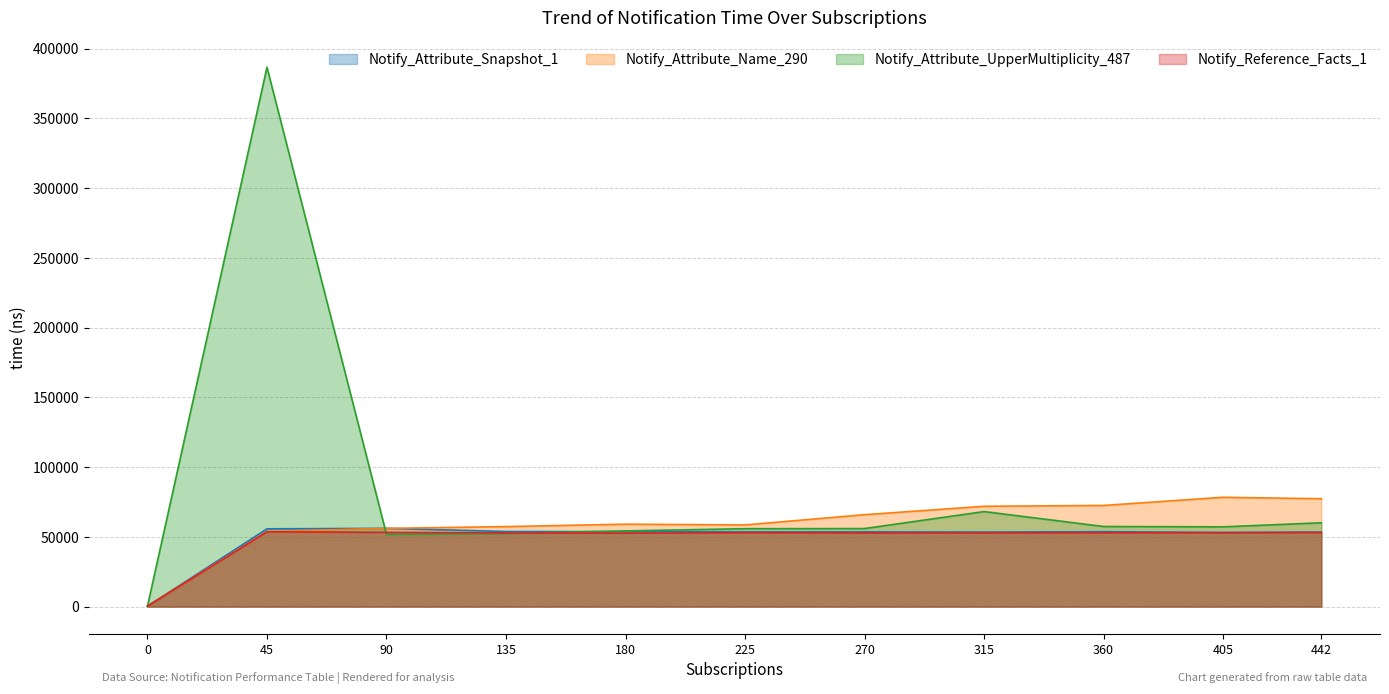

Where does the Notify_Attribute_Name_290 series first go above 59071?

270